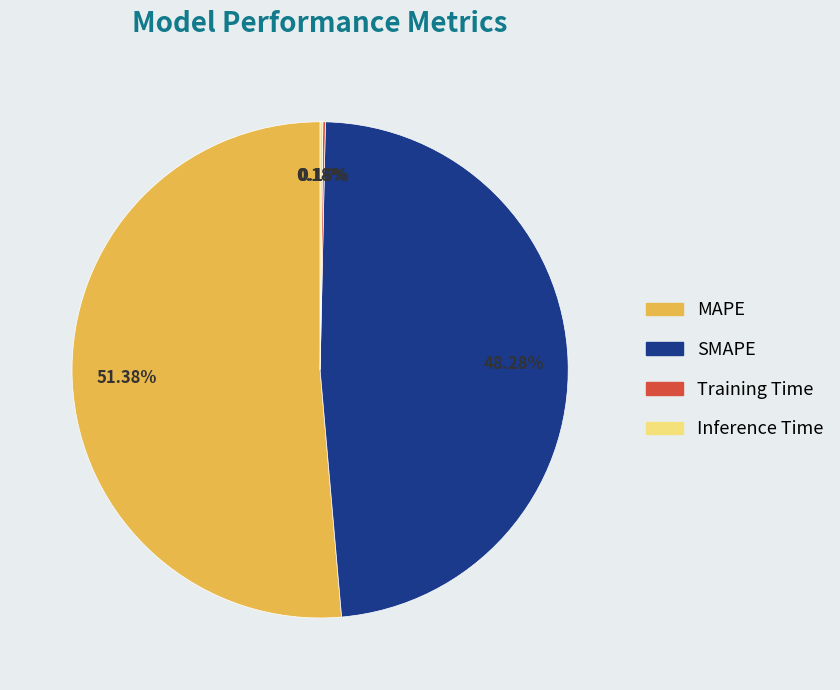

Is it true that MAPE is 51% of the pie?

True